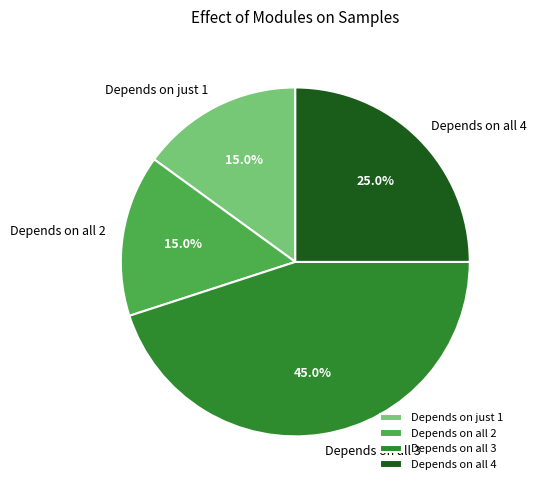

Is there any slice that represents more than half of the pie?

No